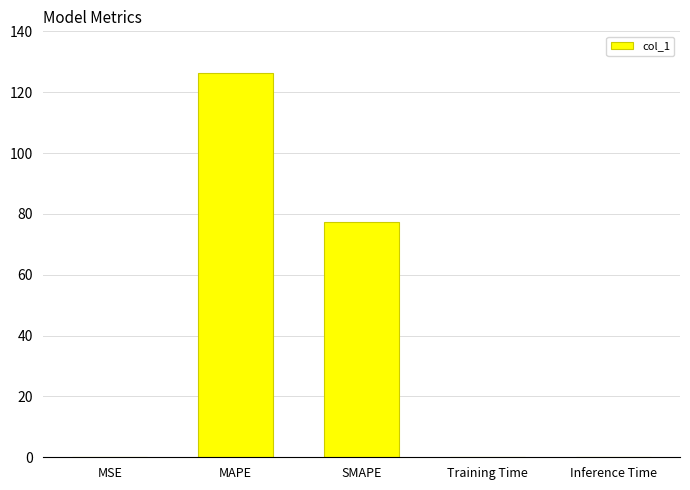

What is the change in value from MSE to SMAPE?

+77.2